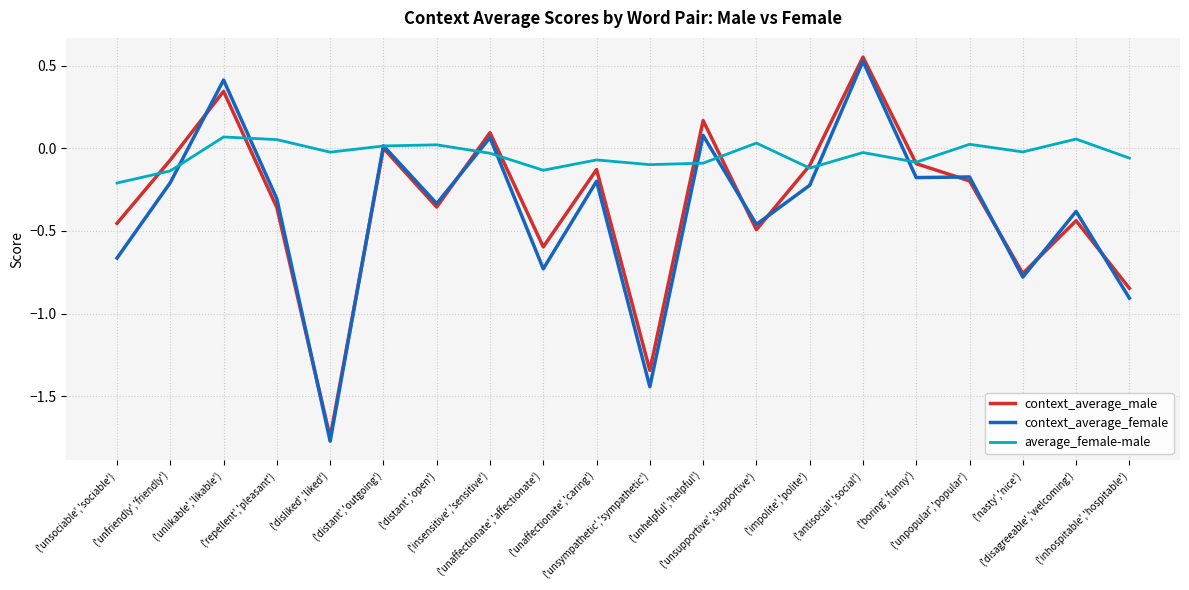

Which series has the largest total across all categories?

average_female-male